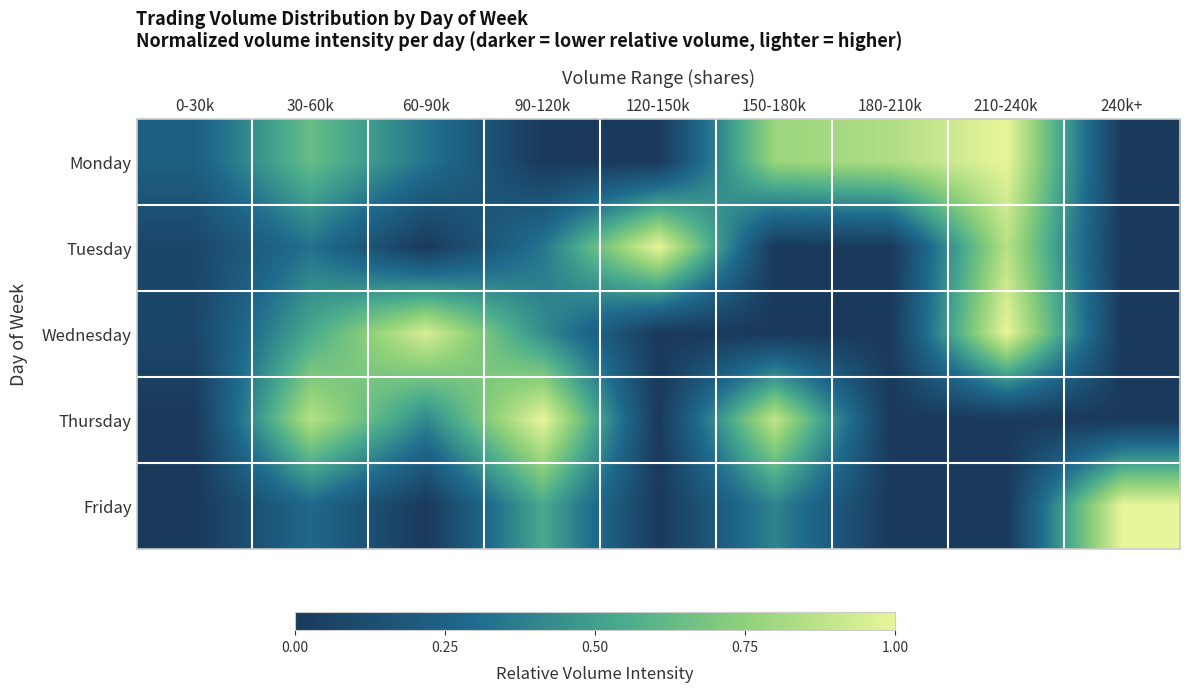

At which category is the sum across all series the highest?

210-240k